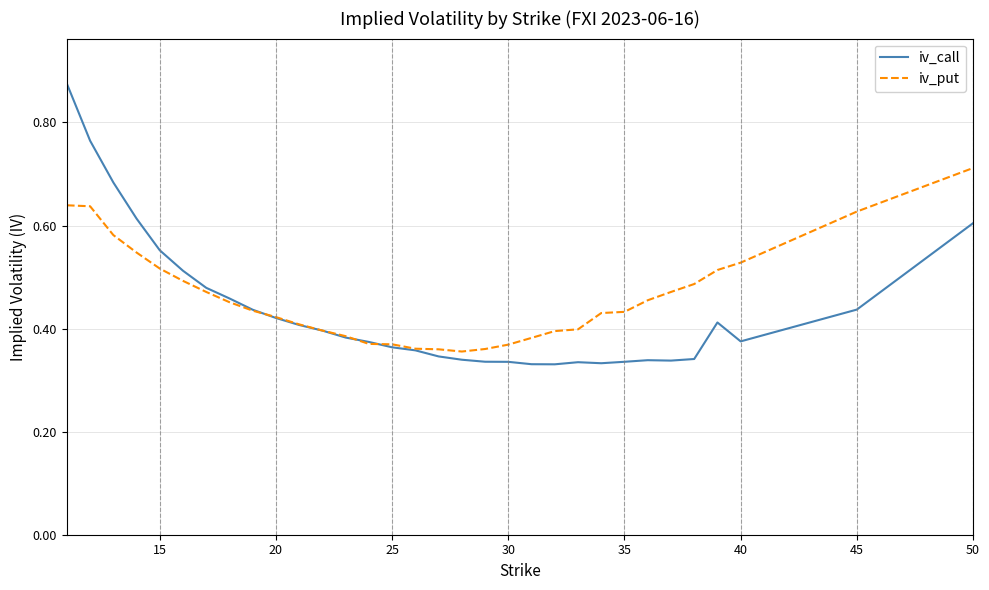

Which series has the widest spread of values?

iv_call